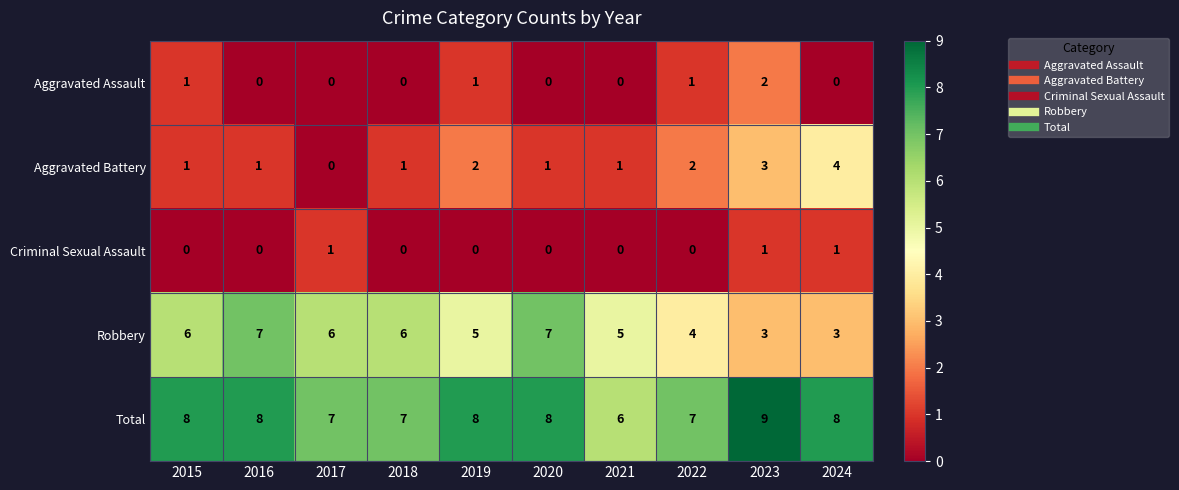

The value of Total at 2023 is 9. True or false?

True